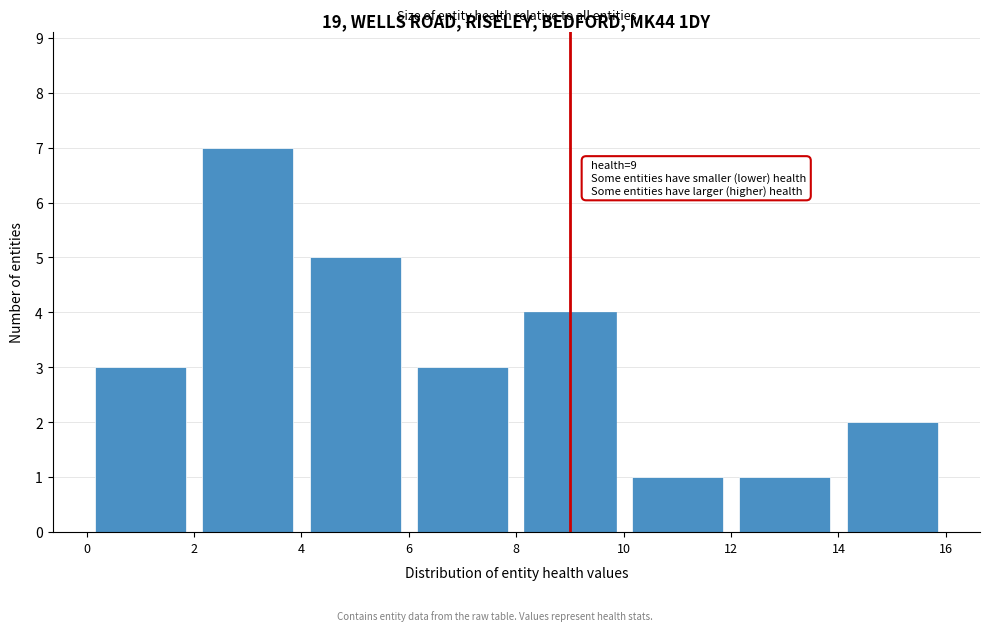

Over which range of the x-axis is the bar tallest?

2 to 4